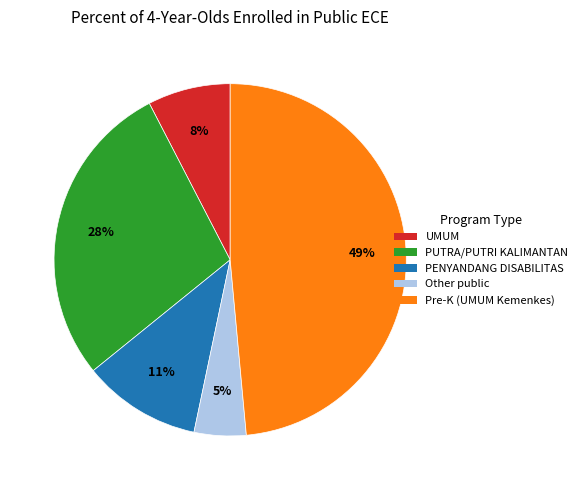

The UMUM slice represents 14% of the pie. True or false?

False